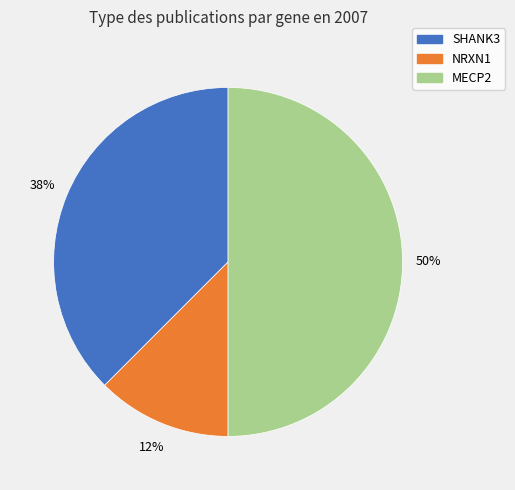

To the nearest percent, what is the average slice percentage?

33%